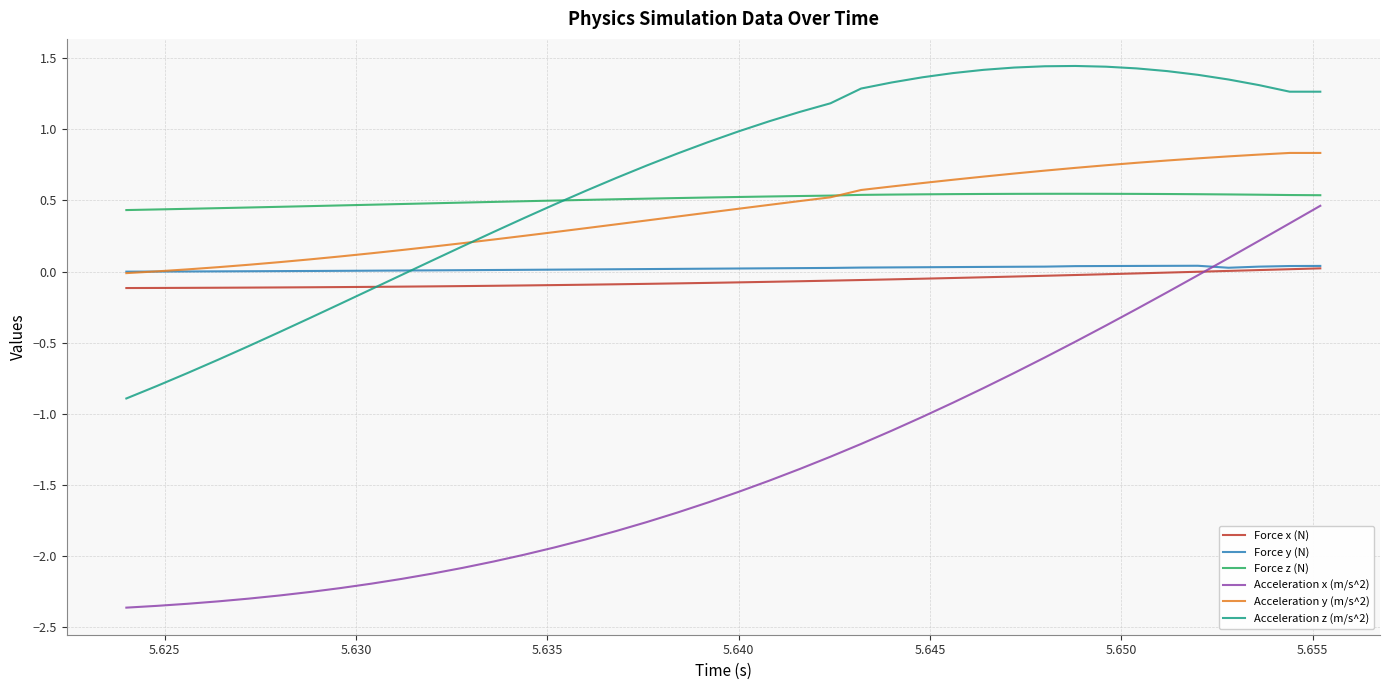

What is the minimum value shown in the chart?

-2.4